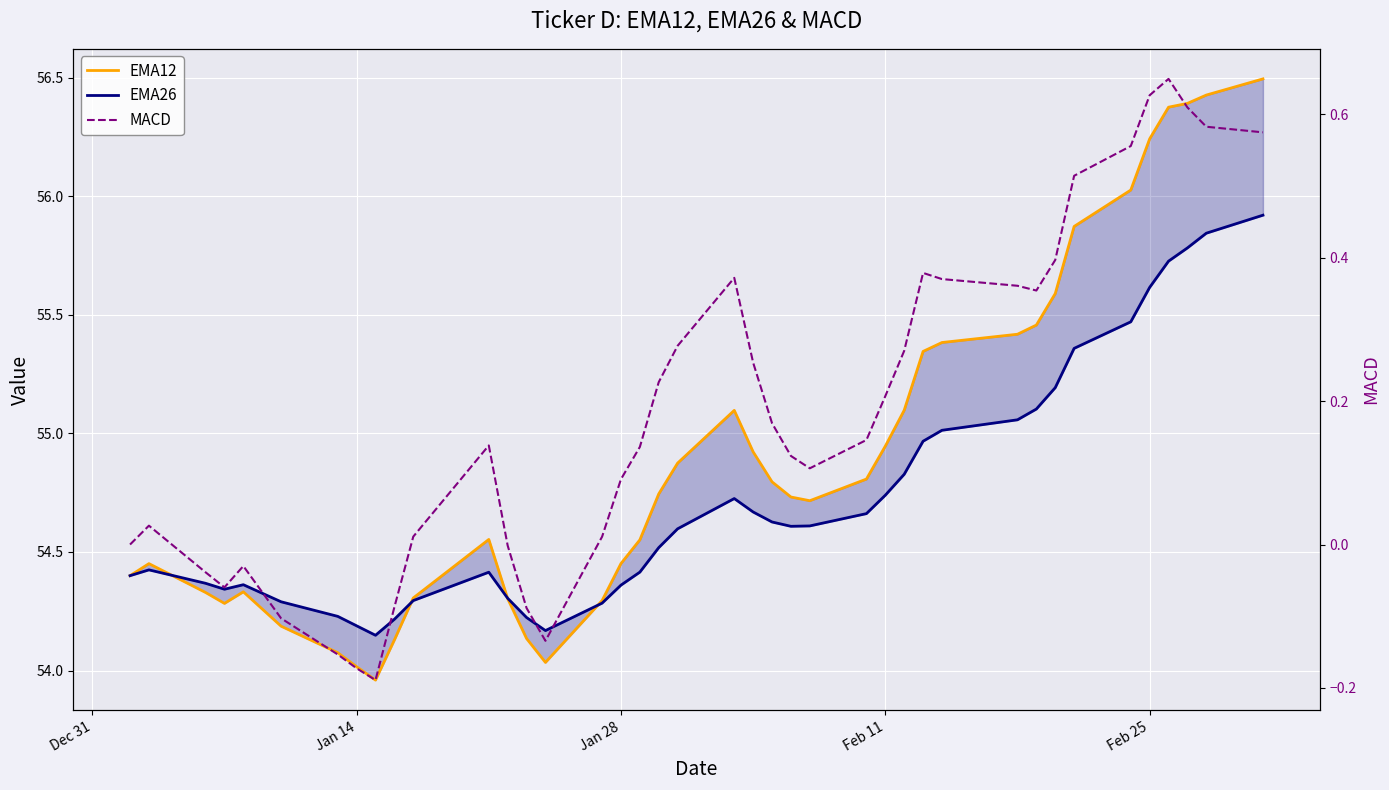

What is the difference between the highest and lowest values at Jan 28?

54.4